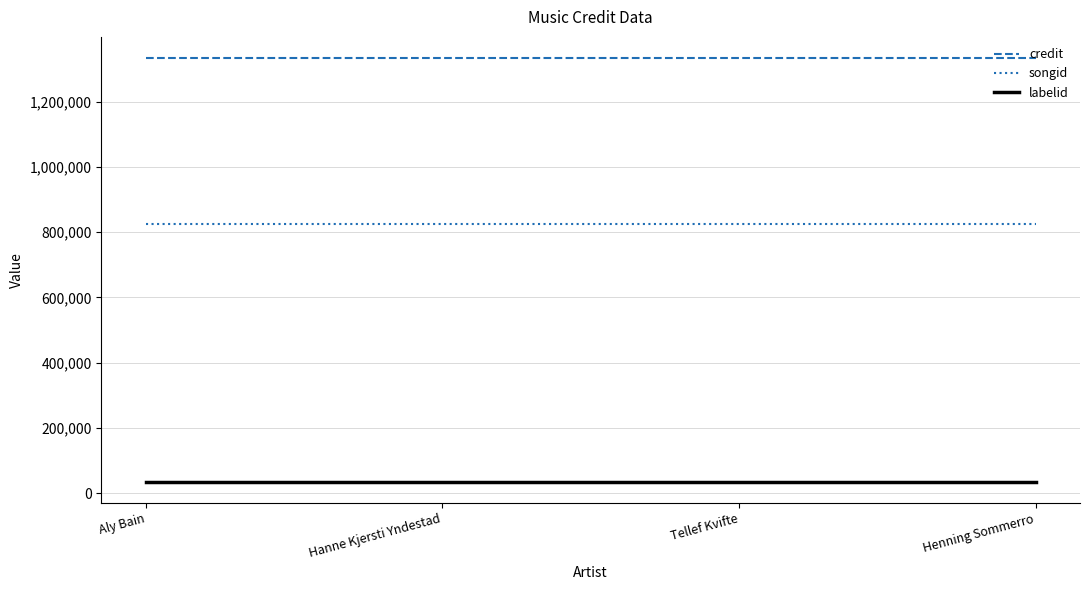

True or false: credit has a value of 2011061 at Hanne Kjersti Yndestad.

False